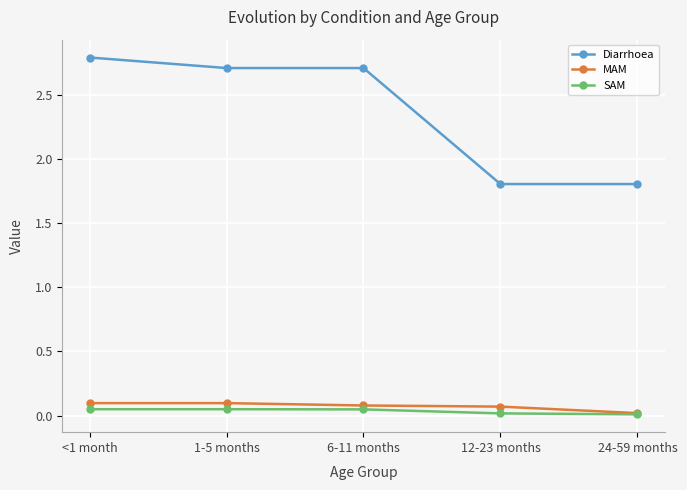

What is the label of the 4th point from the right?

1-5 months